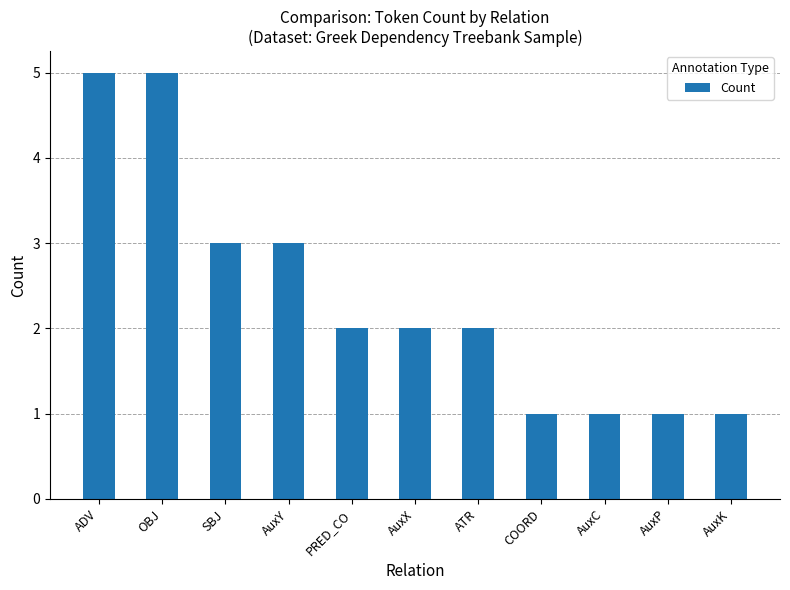

What is the label of the 8th bar from the left?

COORD